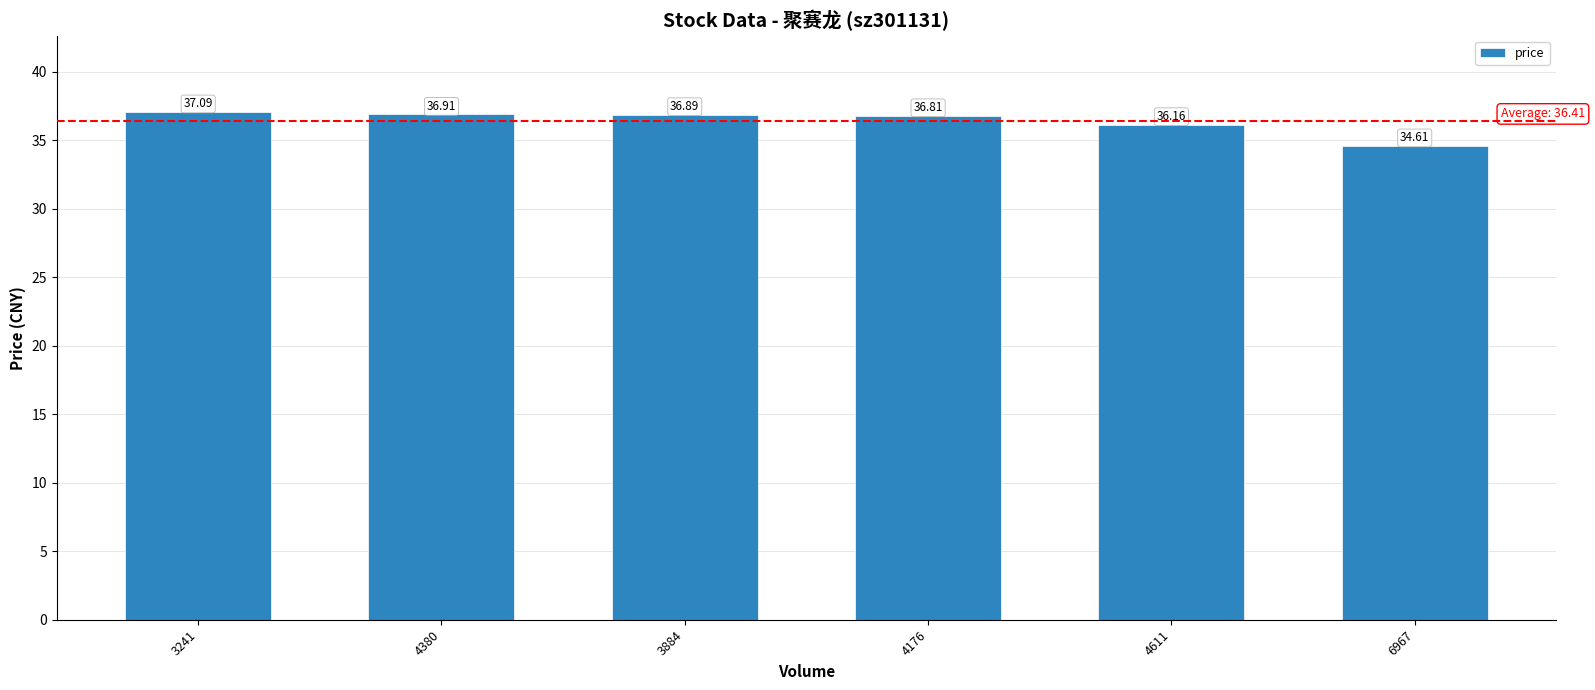

Approximately how many times larger is the value at 3241 compared to 4611?

1.0